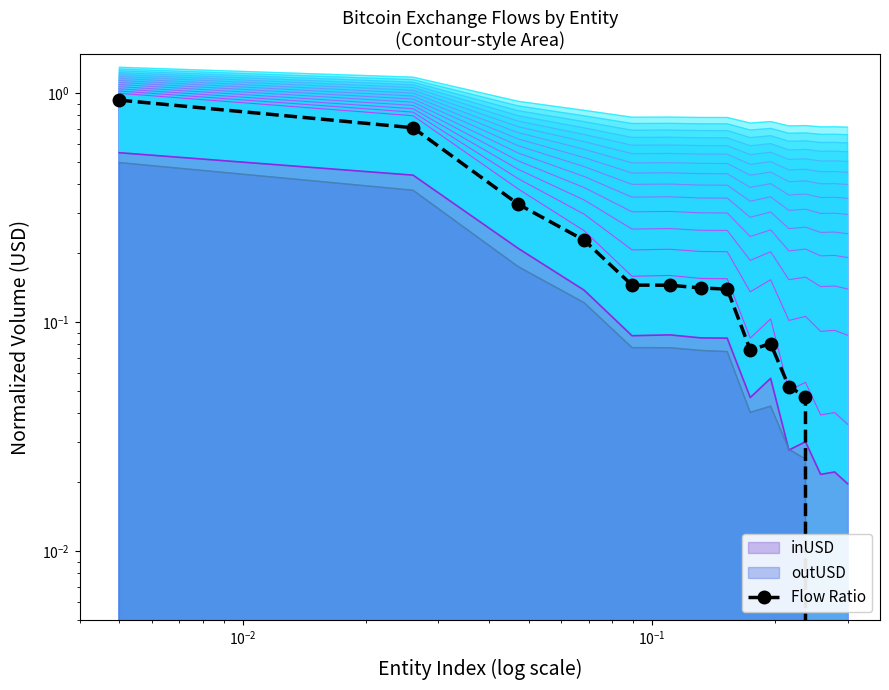

Count the number of categories in the chart.

15